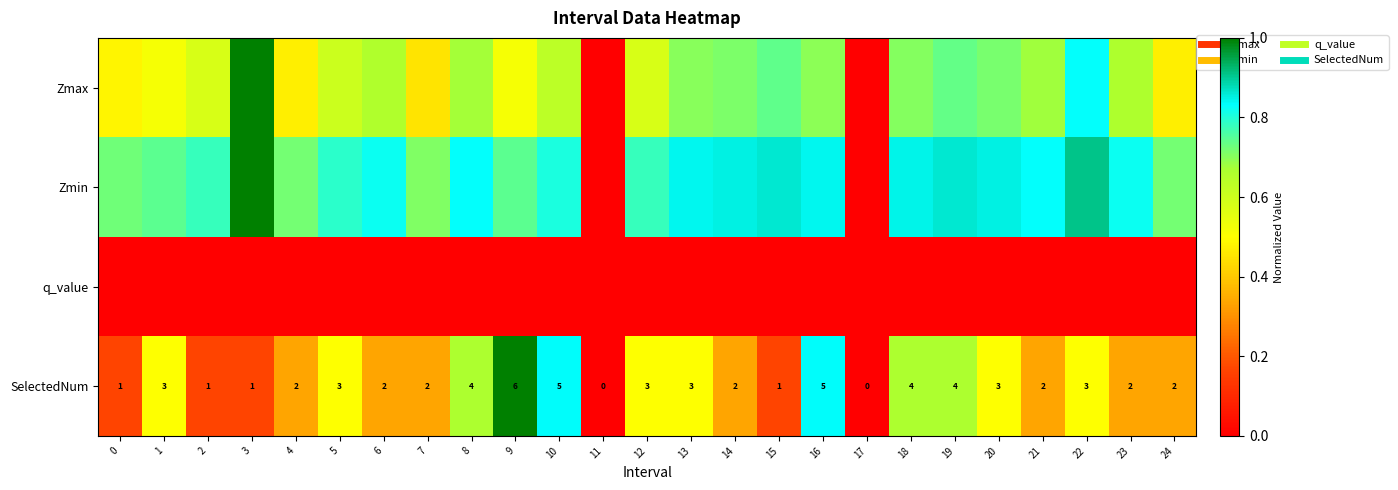

At which category does the chart reach its minimum across all series?

11